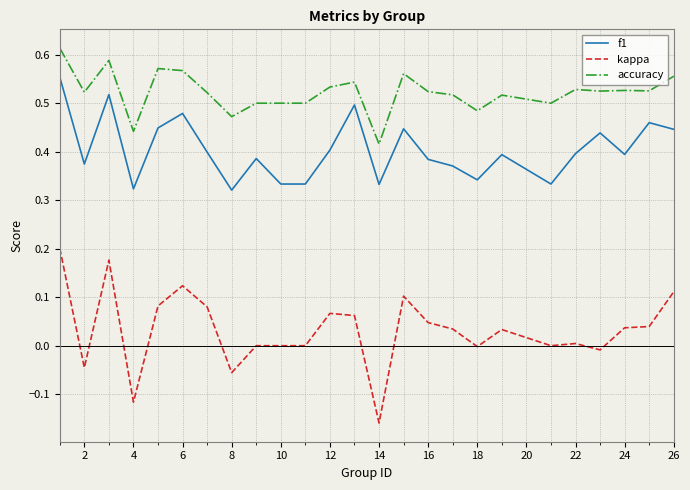

True or false: accuracy and kappa intersect in this chart.

False